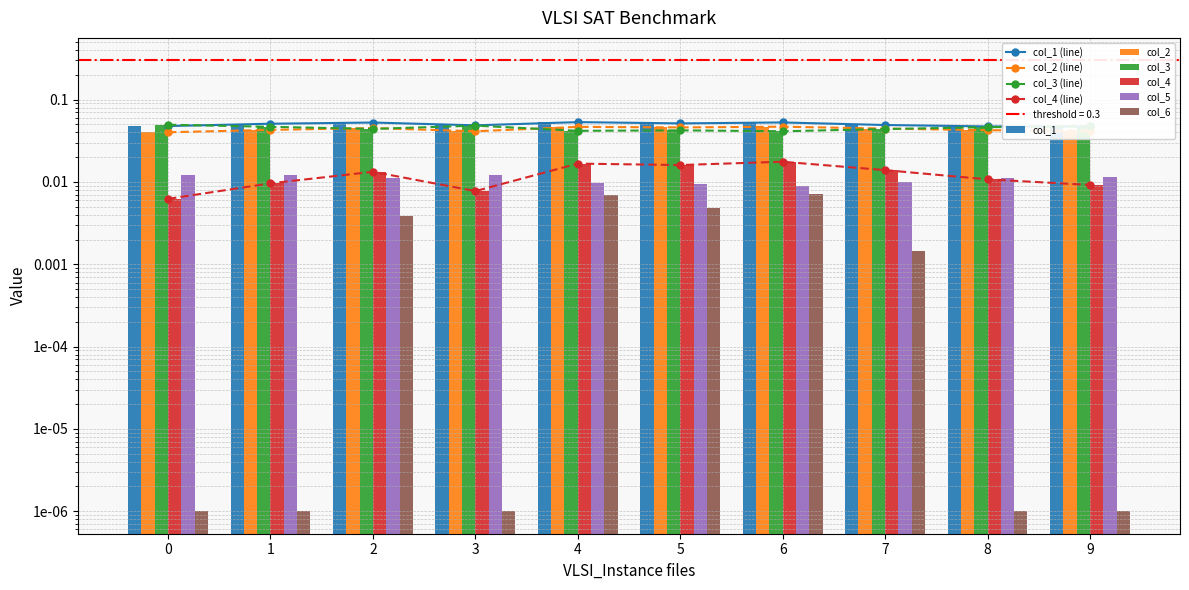

At which label is col_1 closest to 0?

9